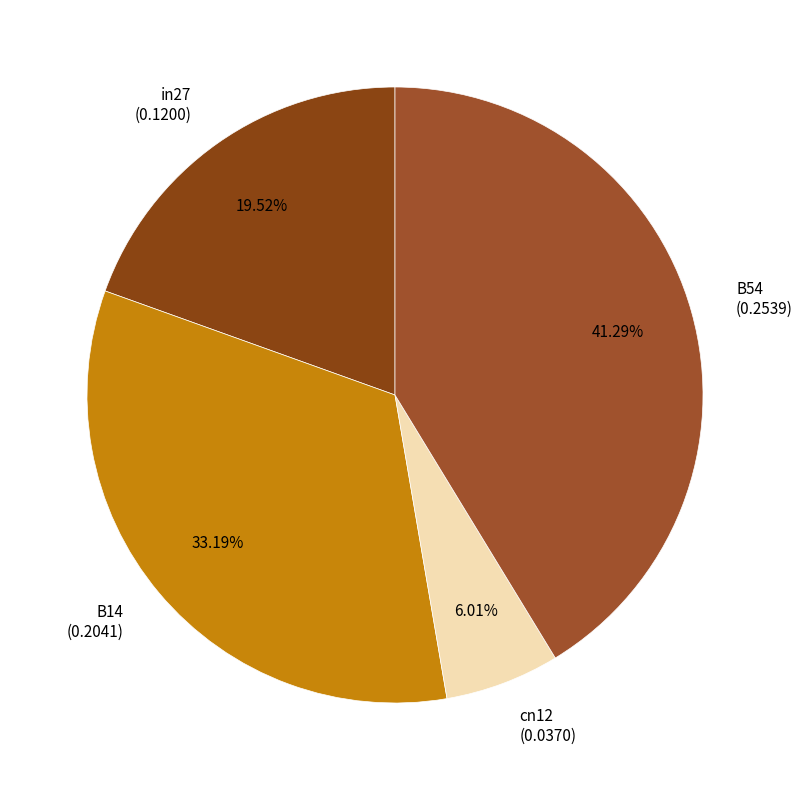

Count the number of slices in the pie.

4